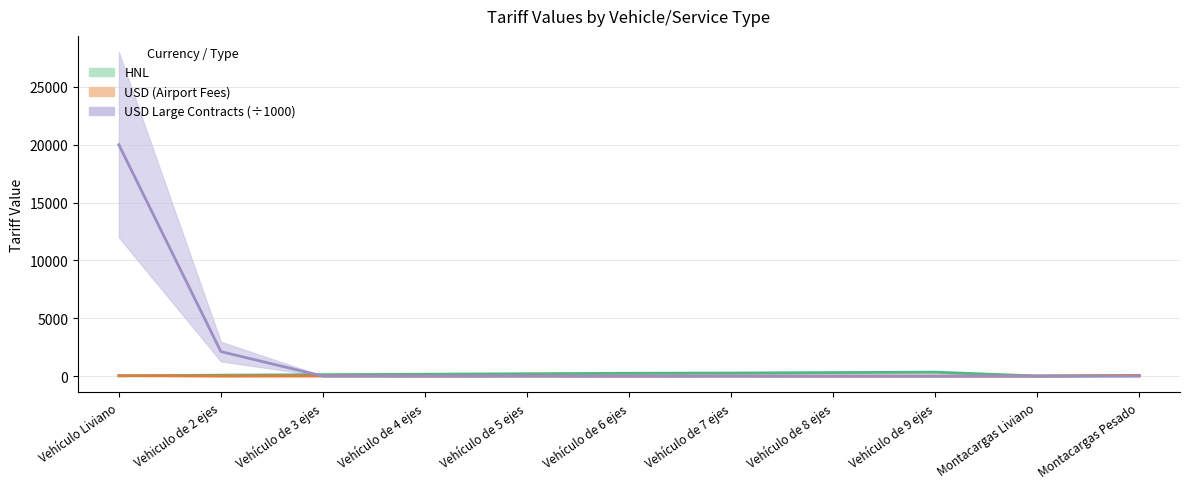

The value of HNL at Vehículo Liviano is 21.0. True or false?

True